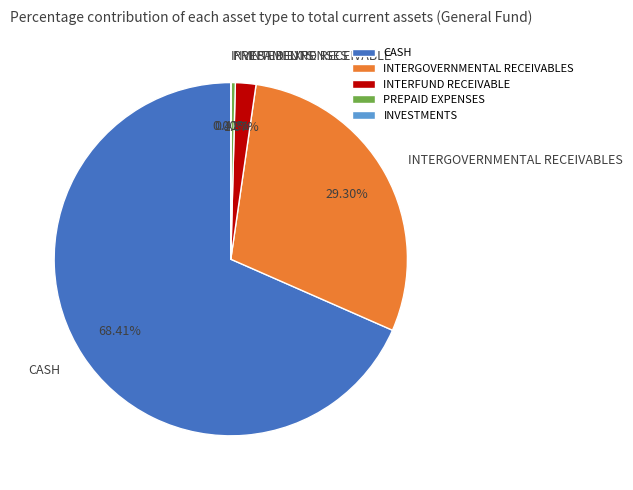

Which category has the biggest portion of the pie?

CASH